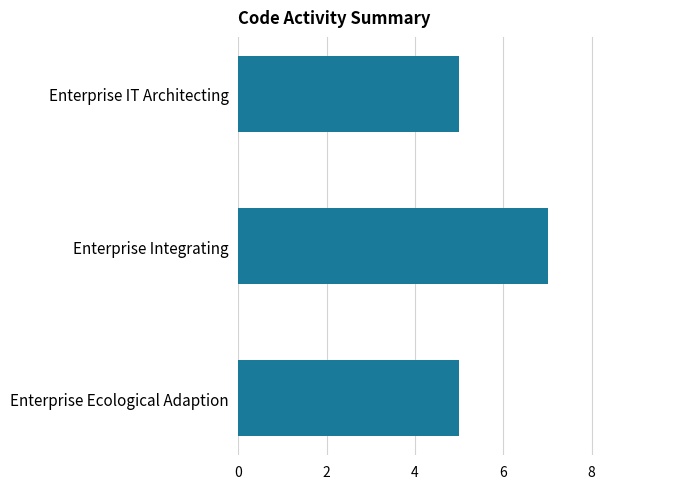

What is the smallest value displayed?

5